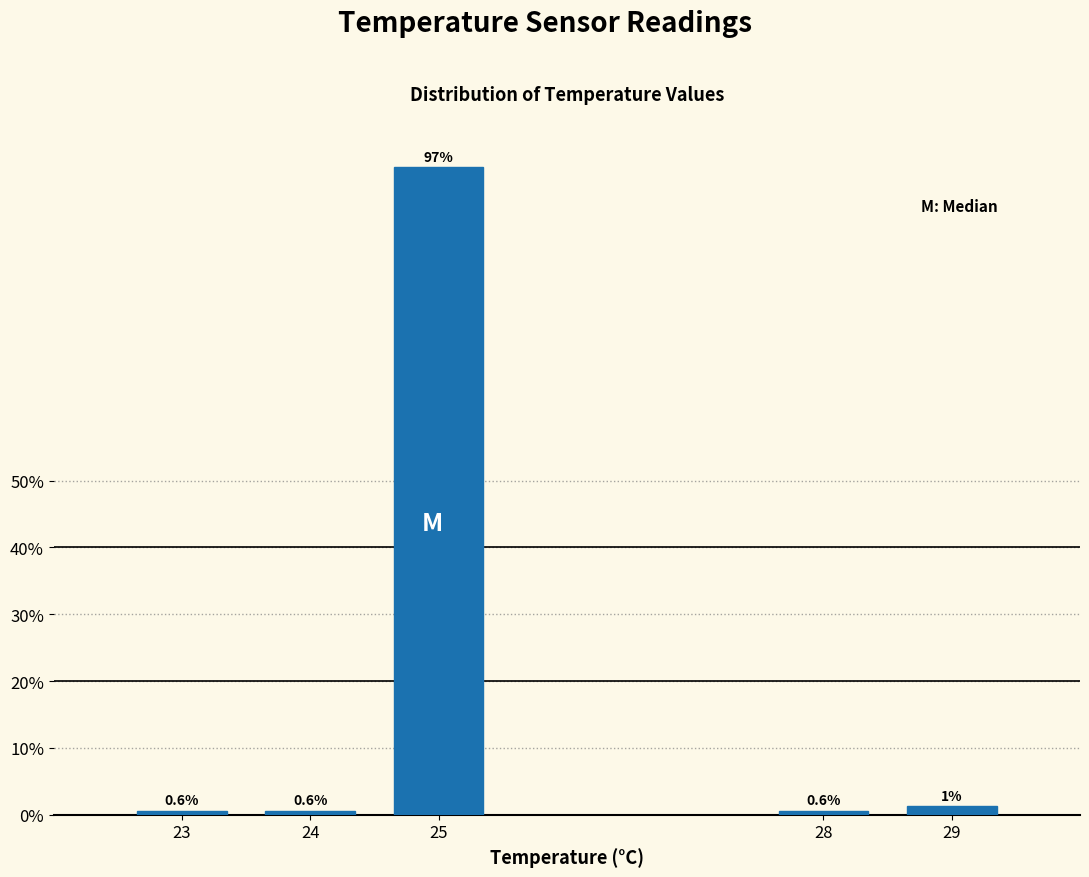

What is the maximum value shown in the chart?

96.9